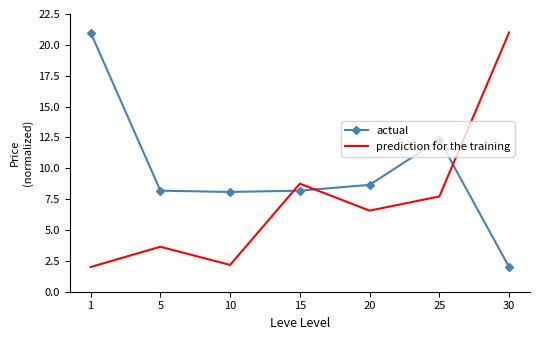

Is the value of actual at 30 greater than the value of prediction for the training at 25?

No